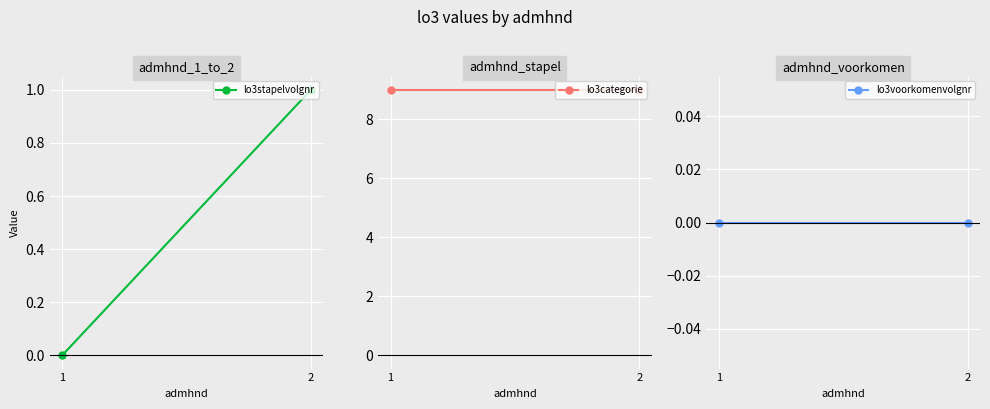

What is the maximum value shown in the chart?

9